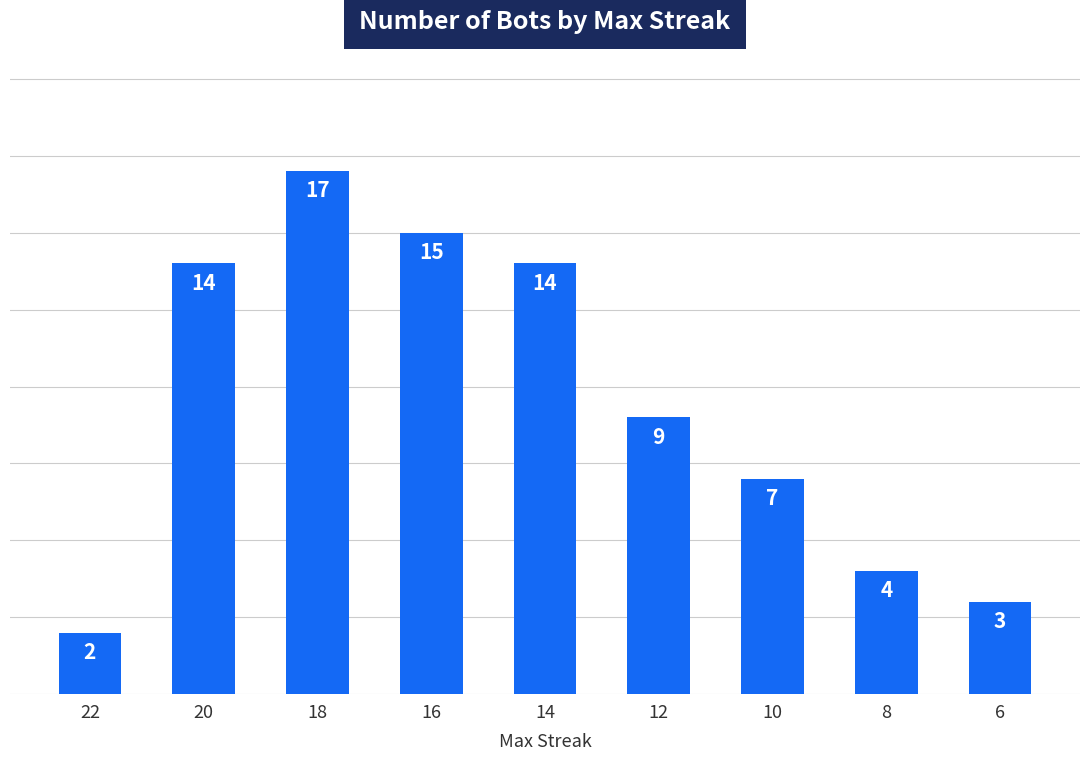

What is the ratio of the value at 12 to the value at 20?

0.6